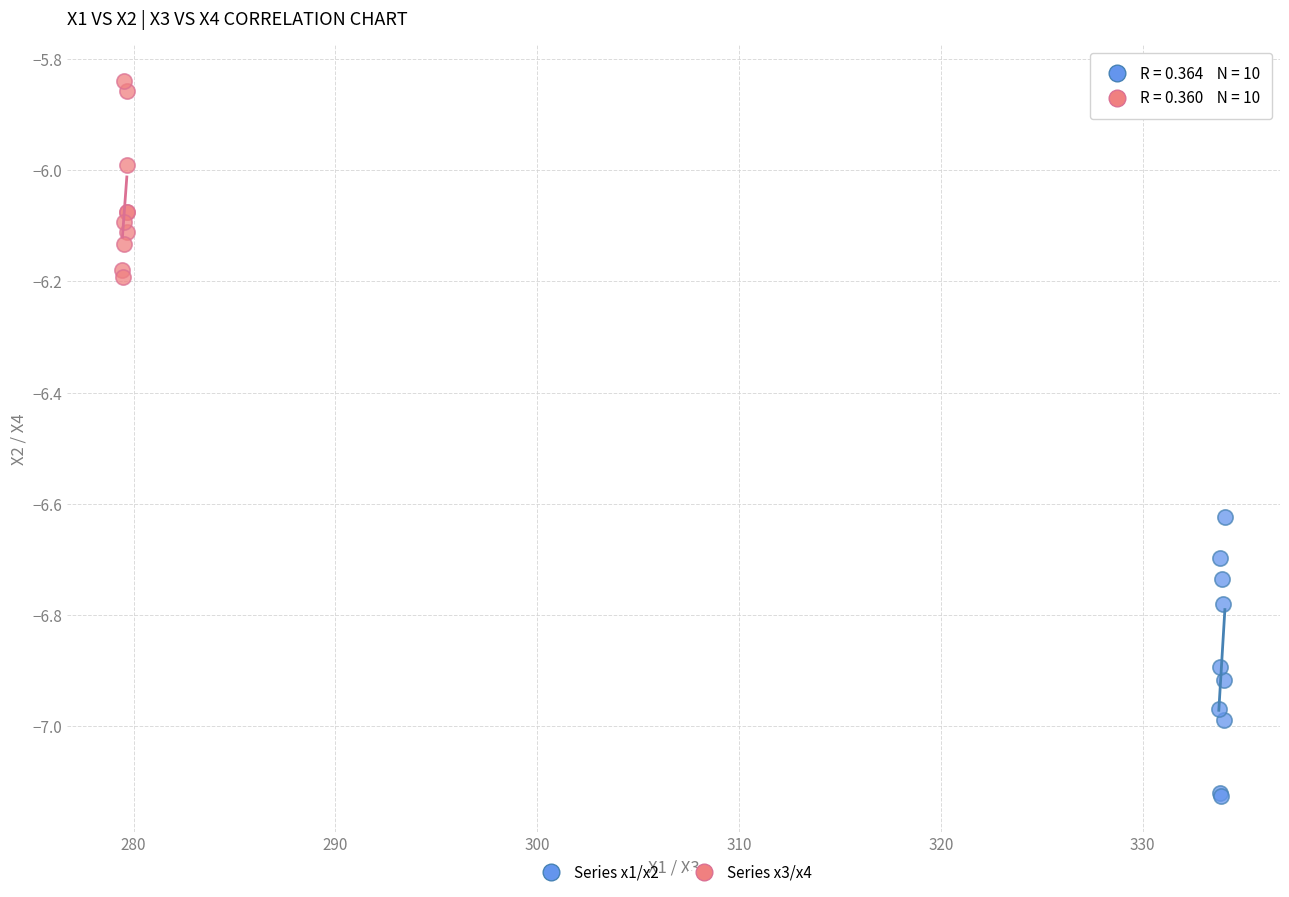

Which series contains the lowest Y value?

Series x1/x2